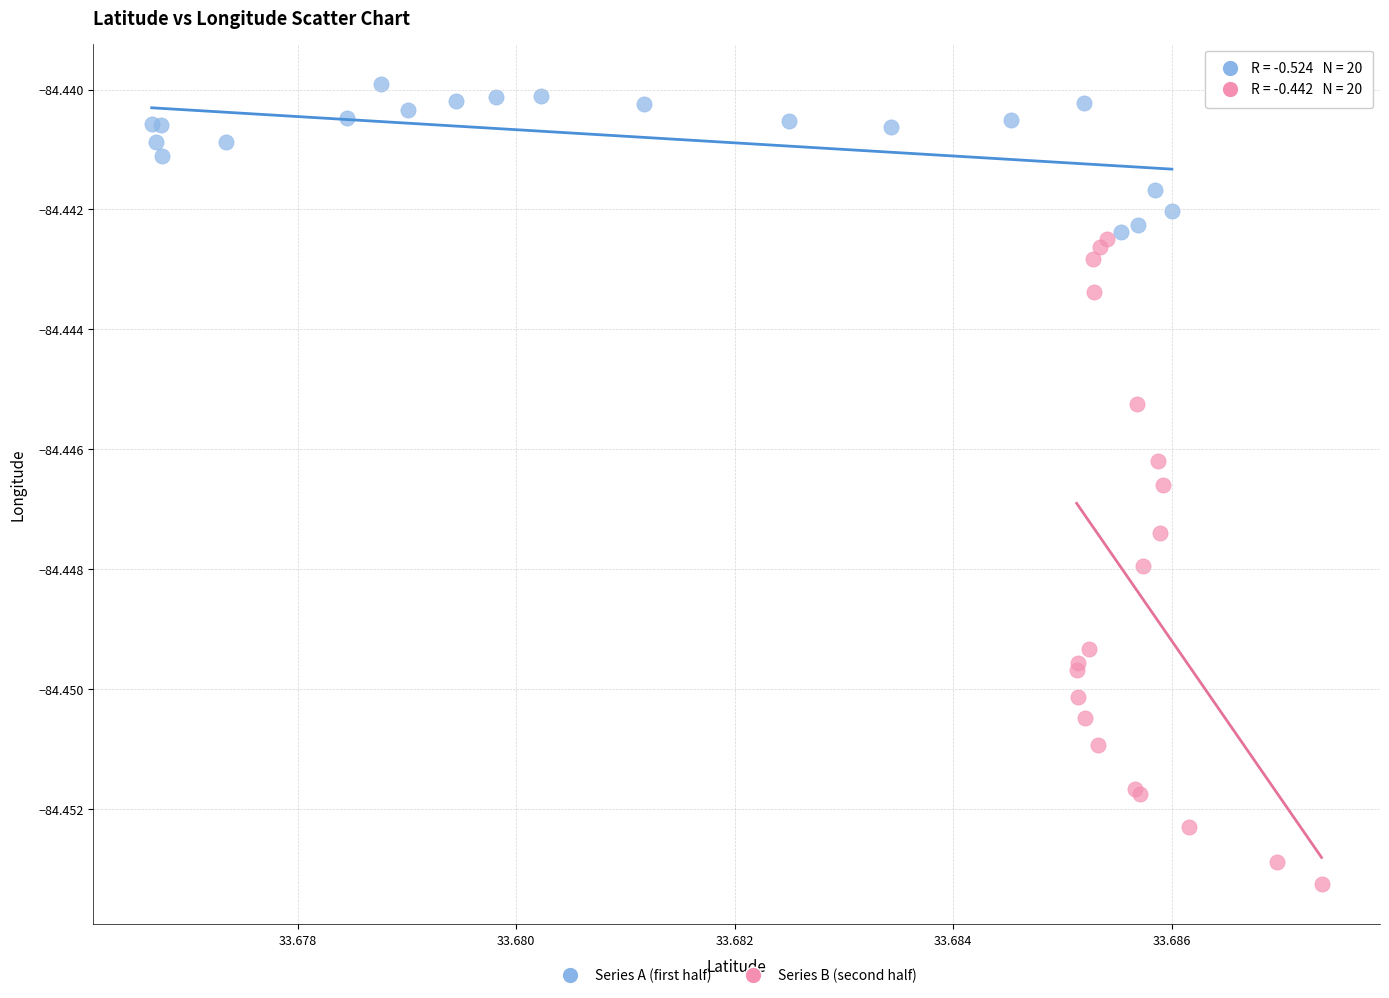

Which series reaches the maximum Y coordinate?

Series A (first half)